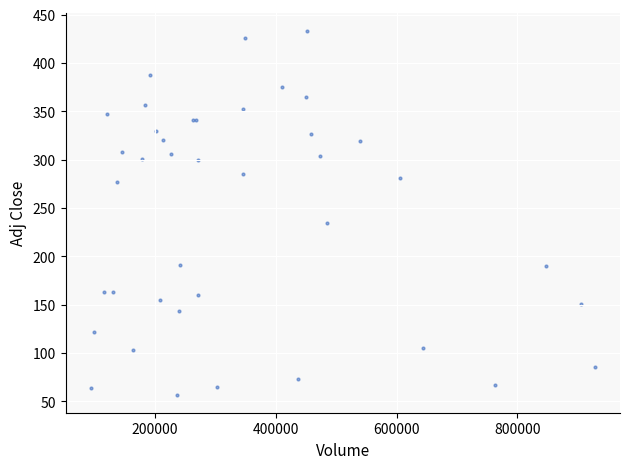

What Y value in the scatter plot is closest to 244?

234.1